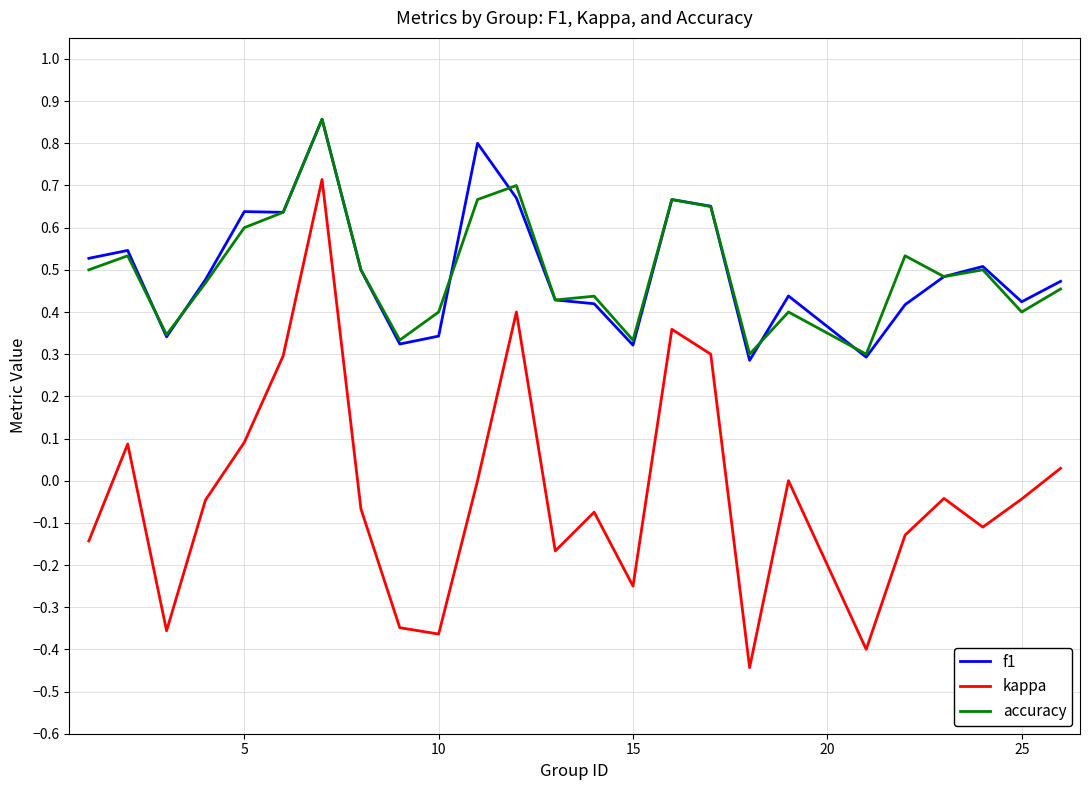

Which series has the largest range (max minus min)?

kappa